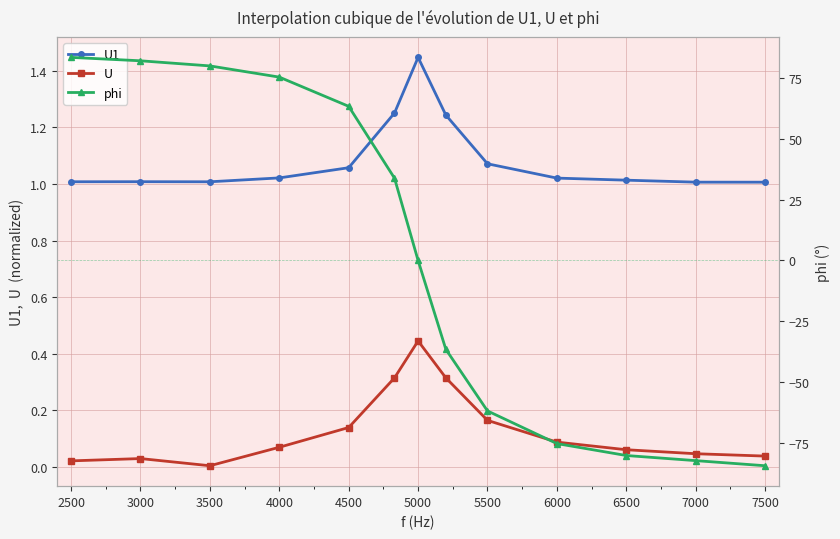

What is the average value of the U1 series?

1.1